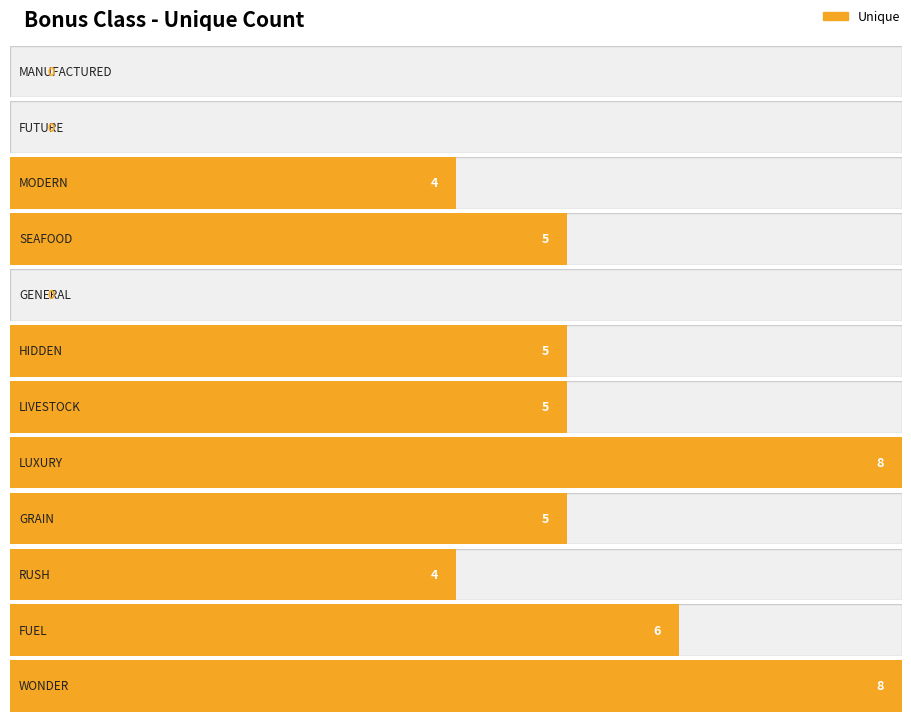

Reading right to left, list all the values displayed in this chart.

8	6	4	5	8	5	5	0	5	4	0	0